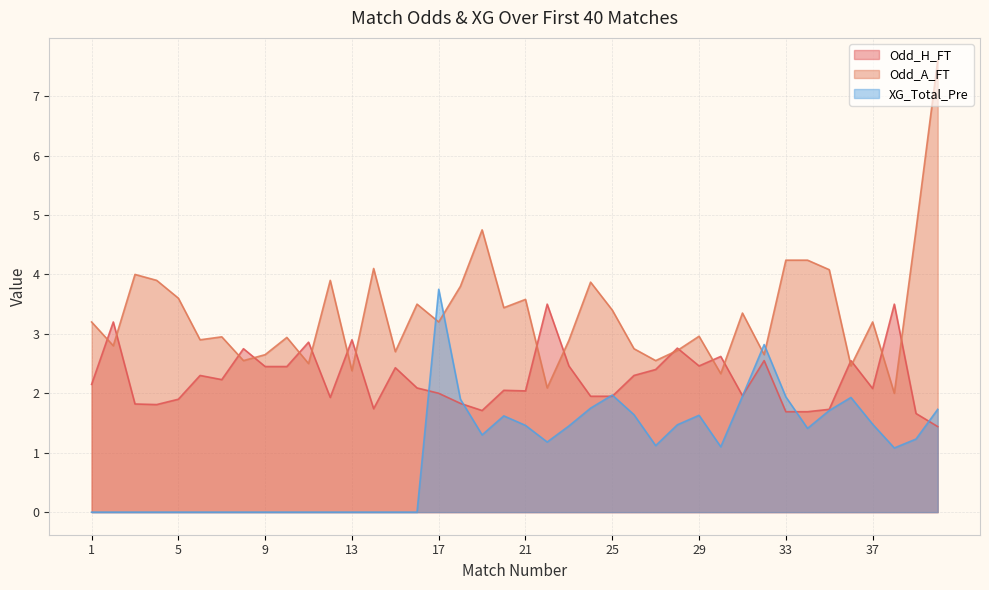

The value of XG_Total_Pre at 34 is 1.4. True or false?

True